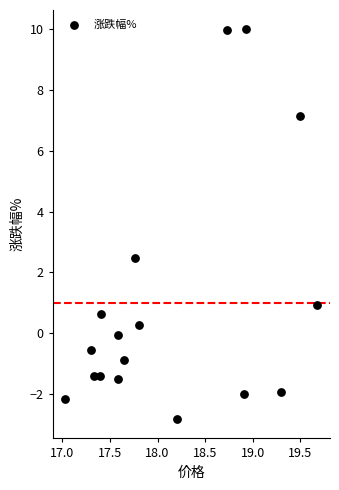

What Y value in the scatter plot is closest to 3?

2.5